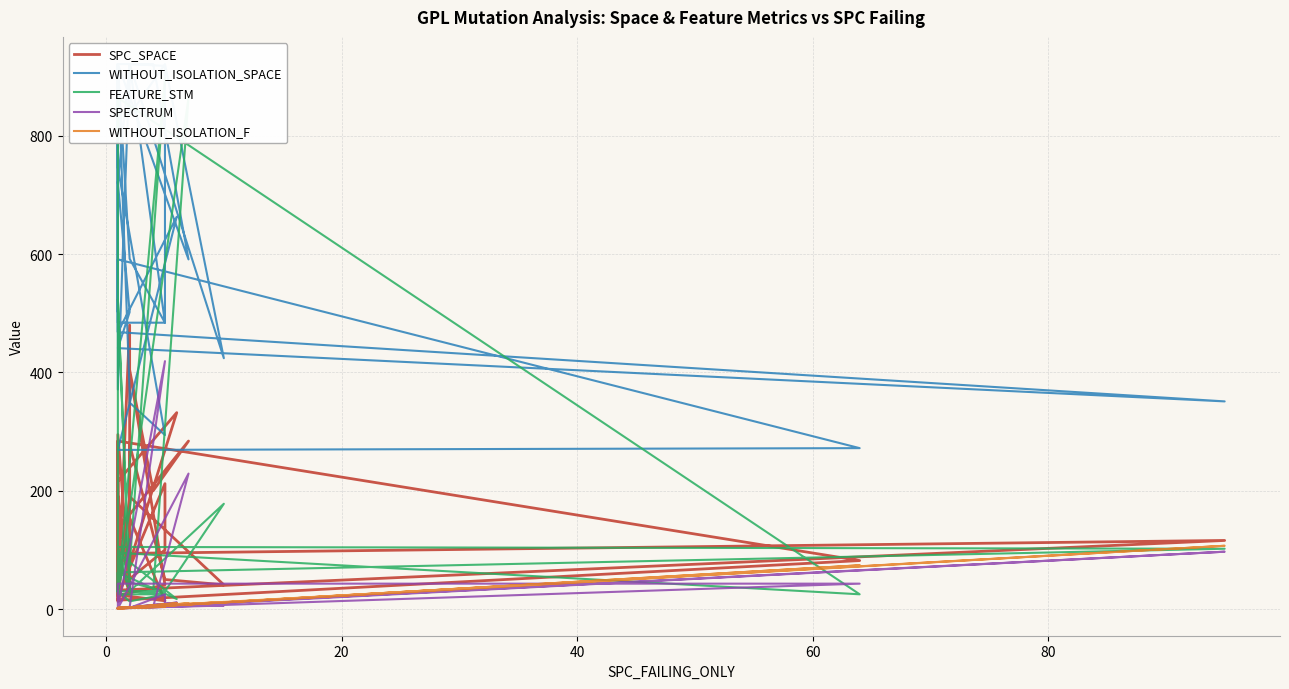

The value of FEATURE_STM at 20 is 56. True or false?

False